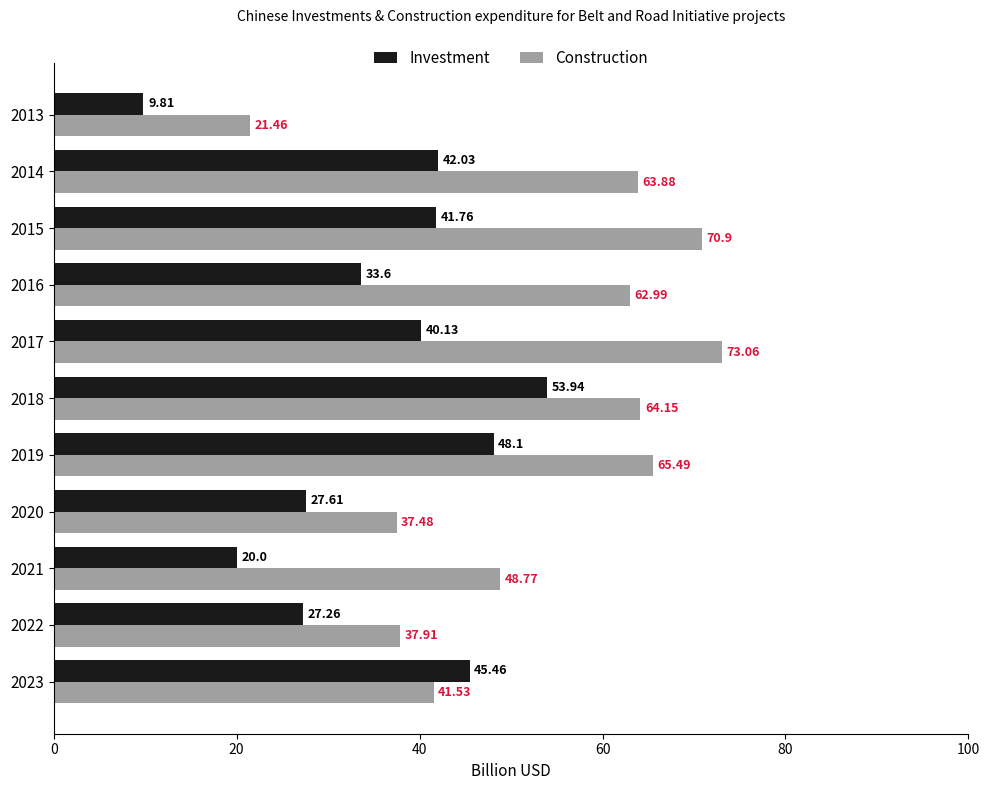

At how many categories does at least one series exceed 24?

10